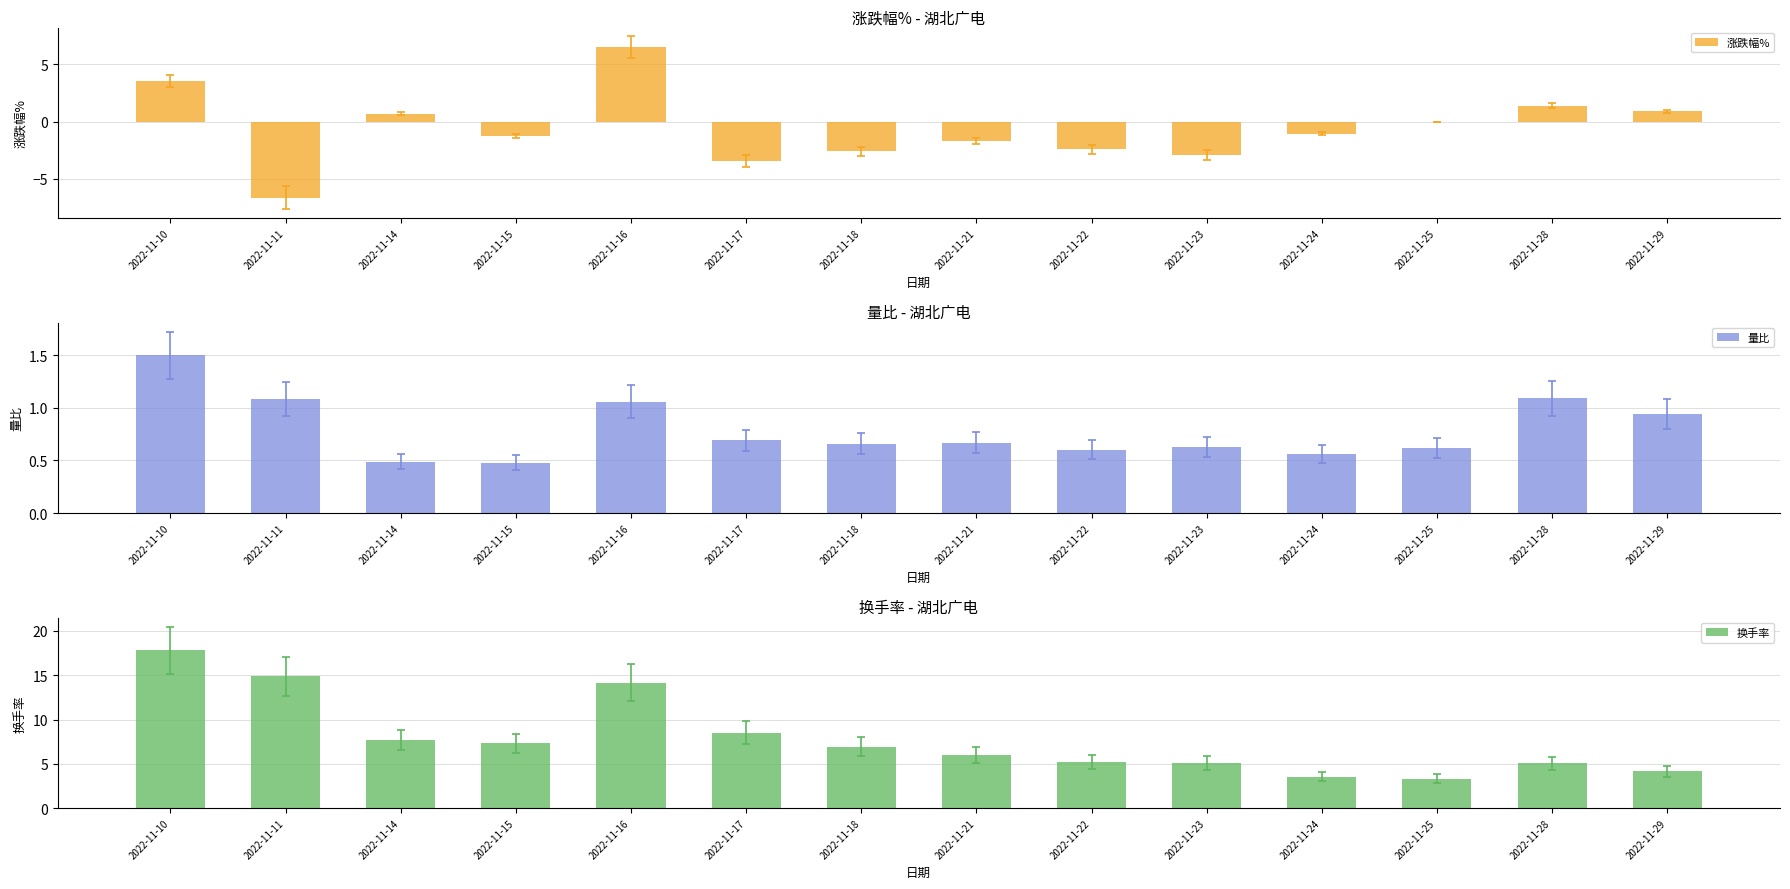

How many groups of bars are there?

14